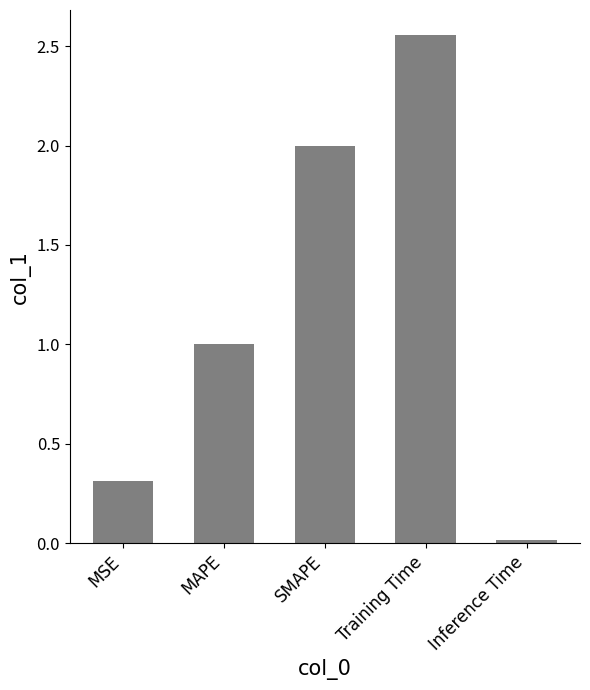

What is the sum of all values?

5.9